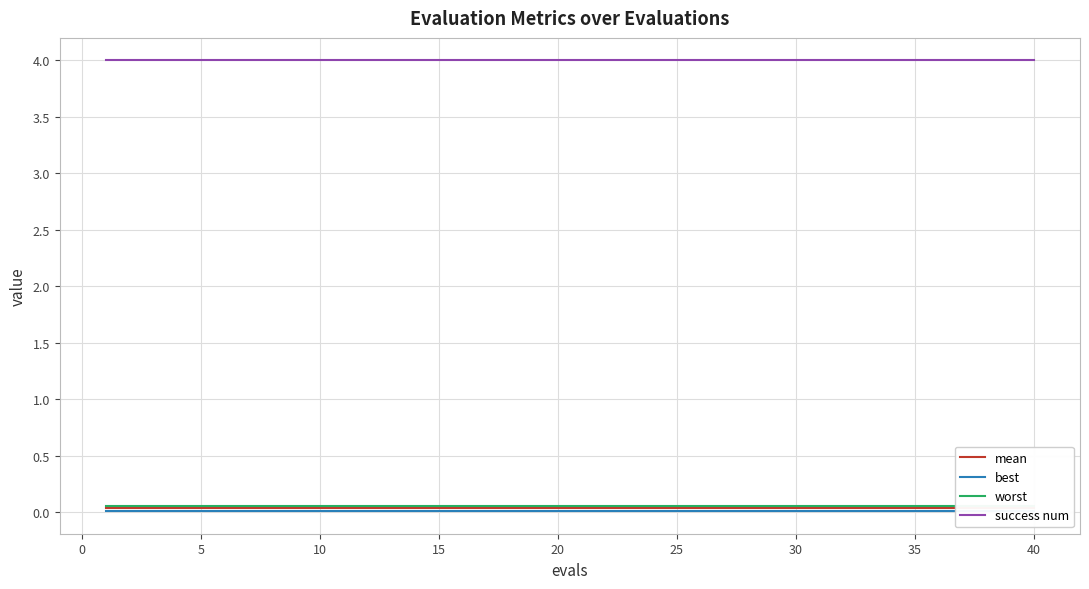

True or false: mean and worst cross at least once.

False